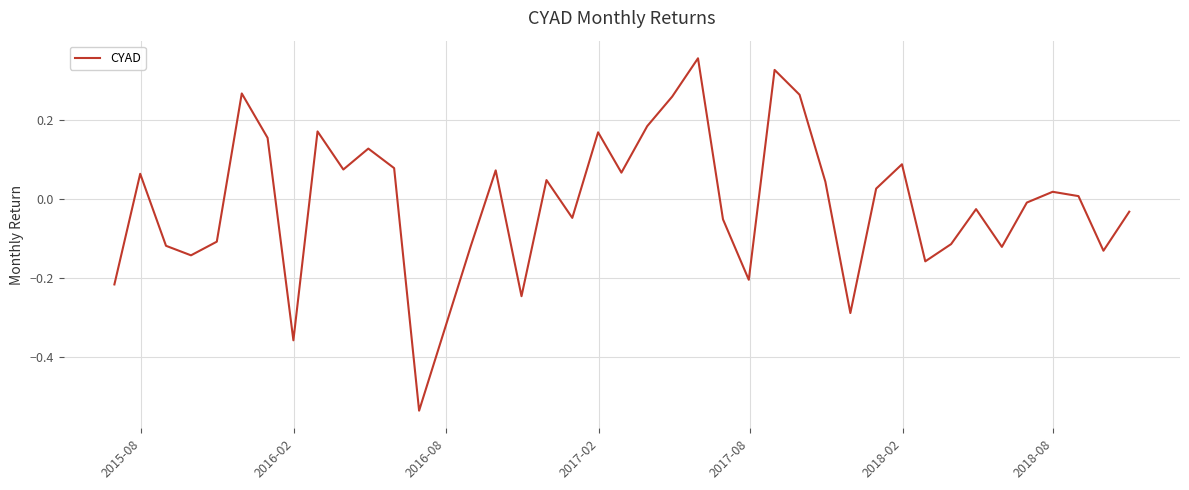

What is the difference between the maximum and minimum values?

0.9